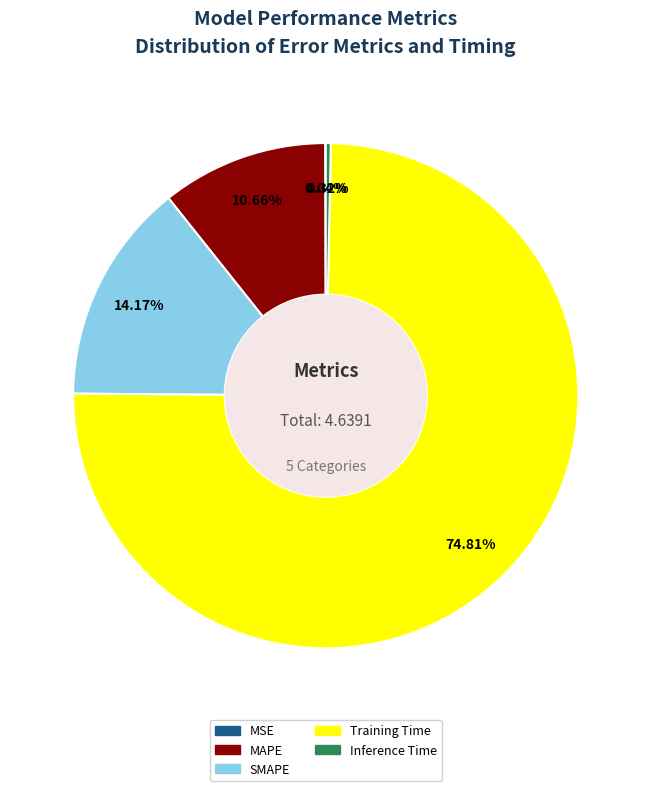

To the nearest percent, what is the difference between the Training Time and MAPE slice percentages?

64%